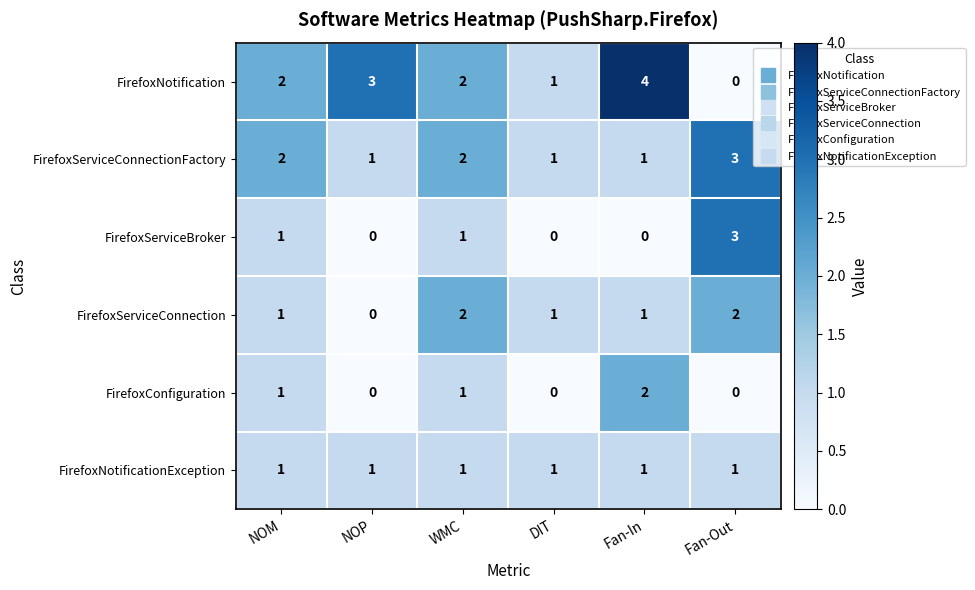

The FirefoxServiceBroker series shows 2 at DIT. True or false?

False